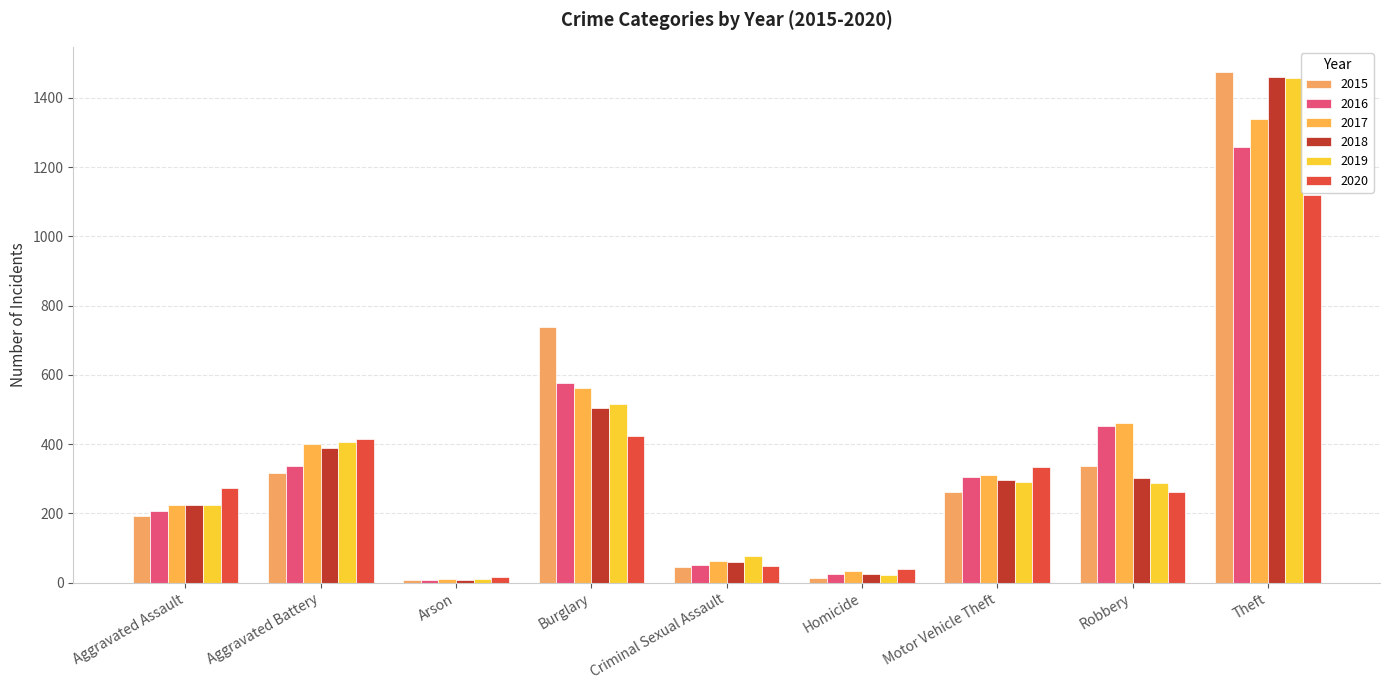

How many distinct data groups are displayed?

6